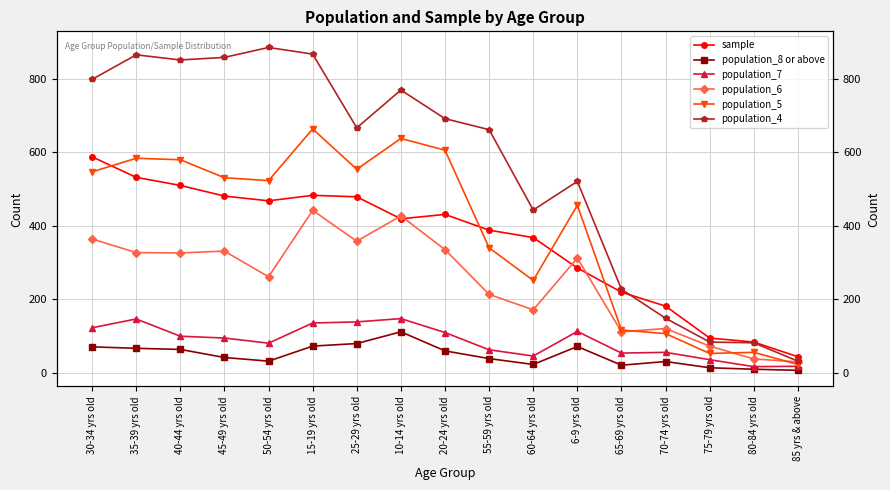

True or false: population_6 and population_8 or above cross at least once.

False